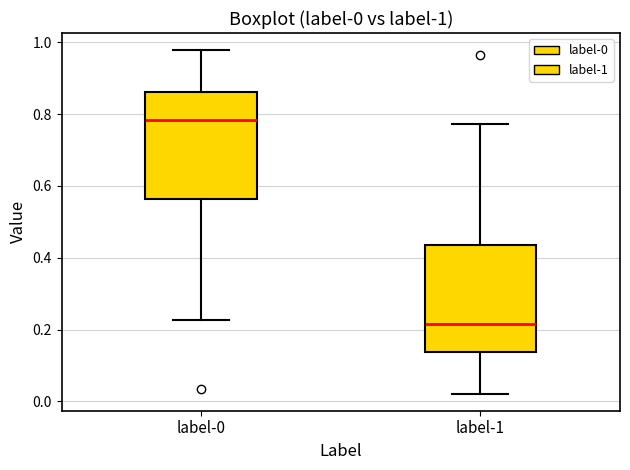

Which box has the lowest median line?

label-1